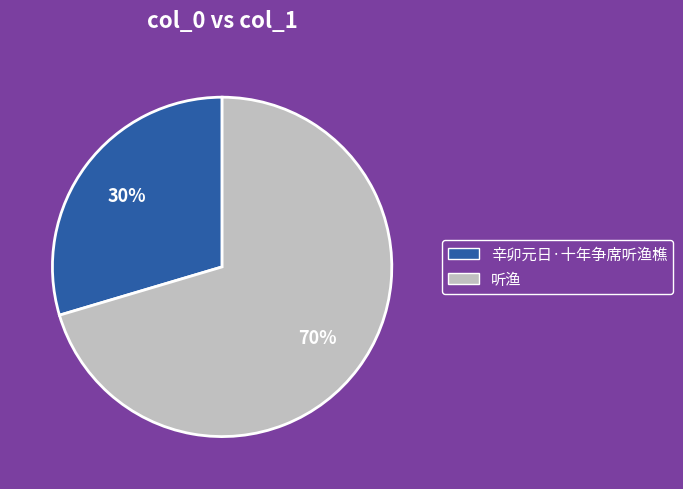

How many segments does this pie chart have?

2